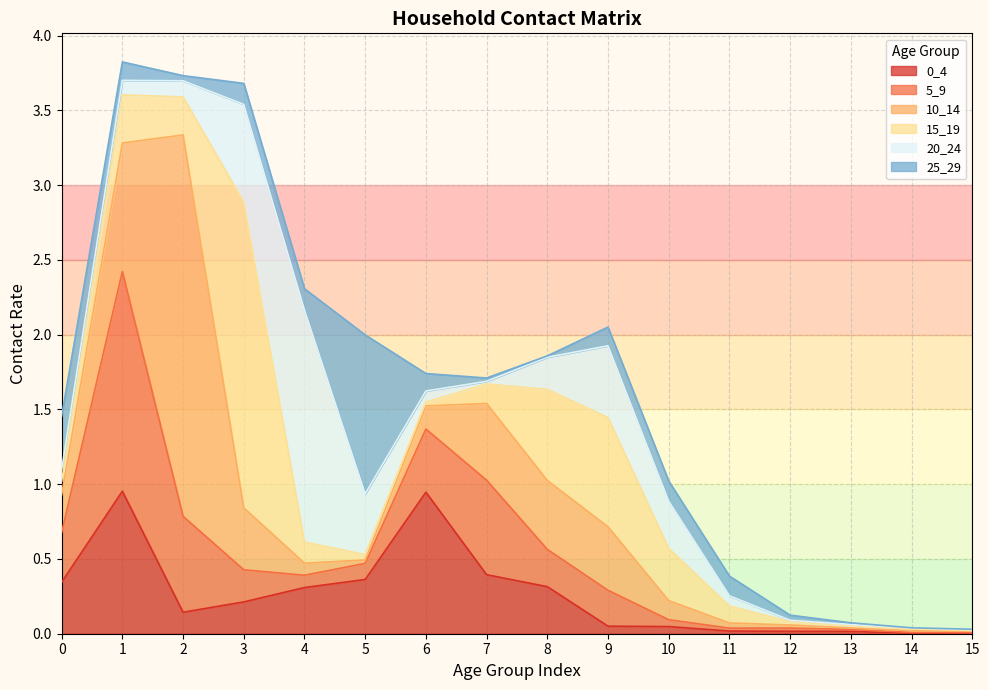

How many lines are shown in the chart?

6